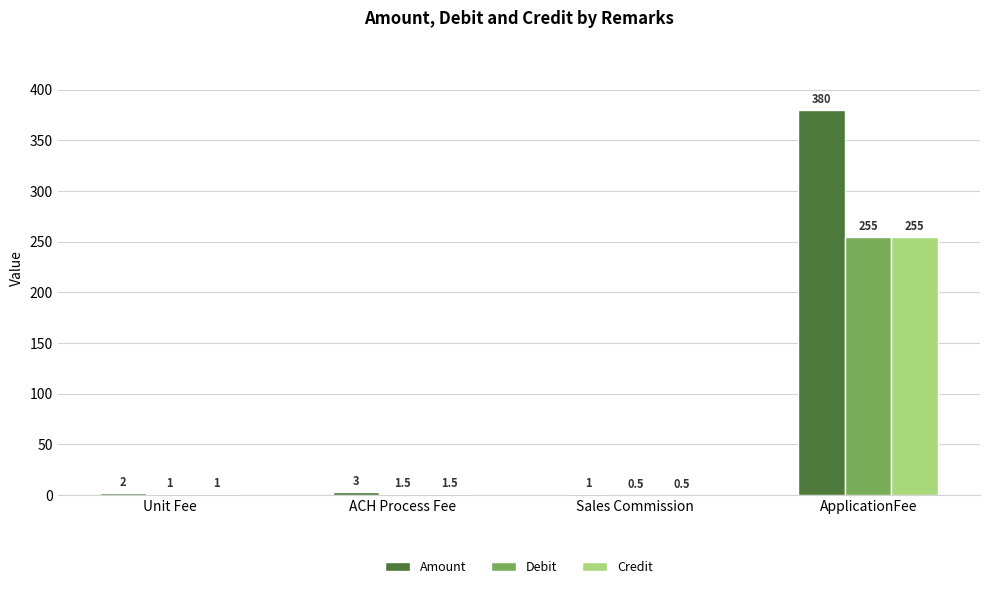

What is the sum of all Debit values?

258.0